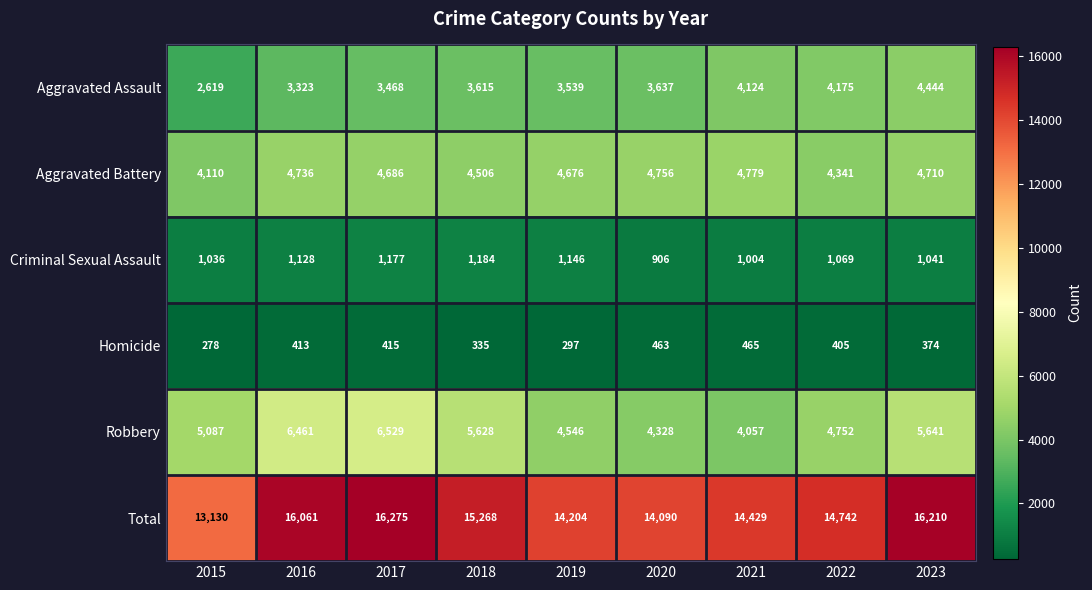

At how many categories does at least one series exceed 9812?

9